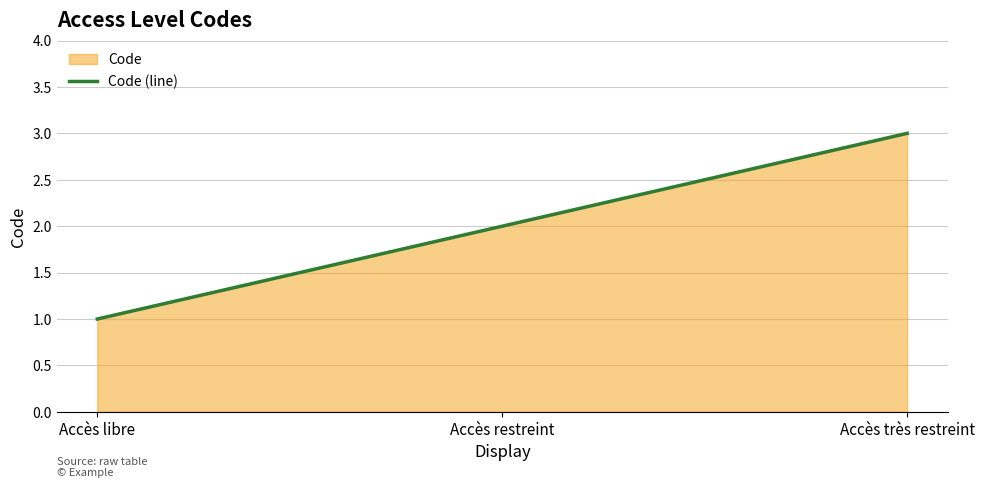

Read the value at Accès restreint.

2